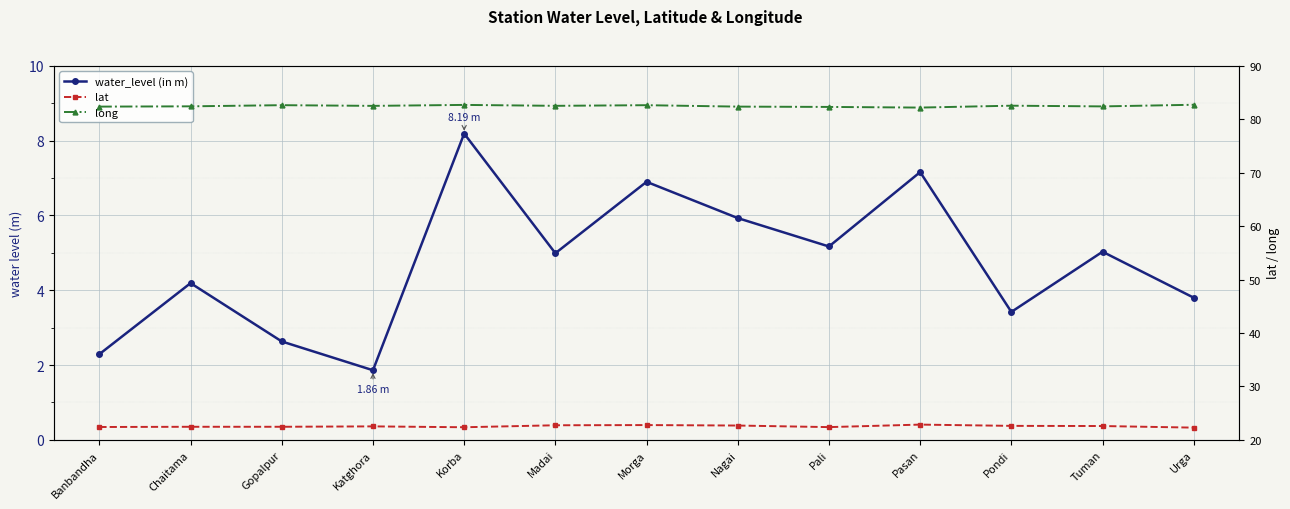

What is the difference between the highest and lowest values at Korba?

74.5